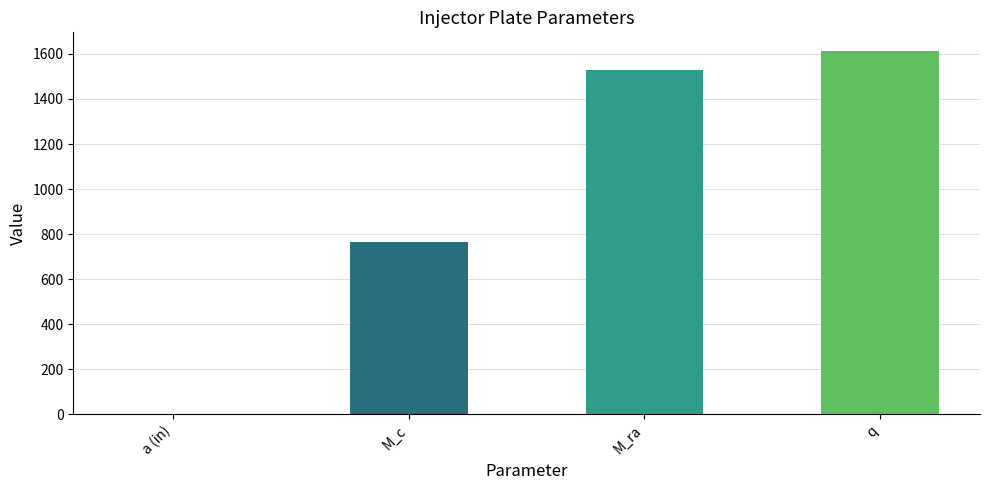

Which has a higher value, M_c or M_ra?

M_ra